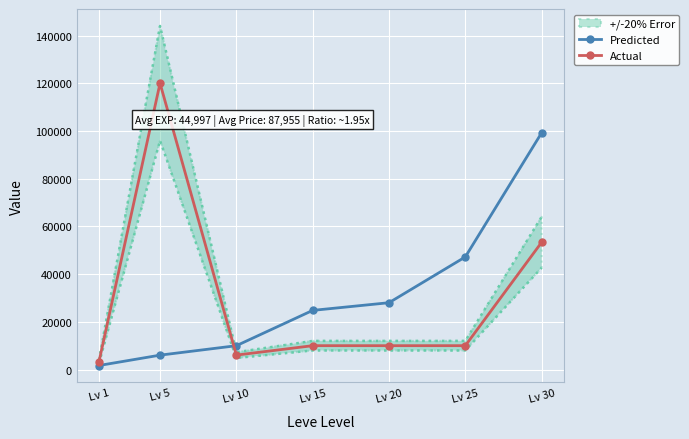

What is the value of the Predicted point at the 5th from the left?

28010.0